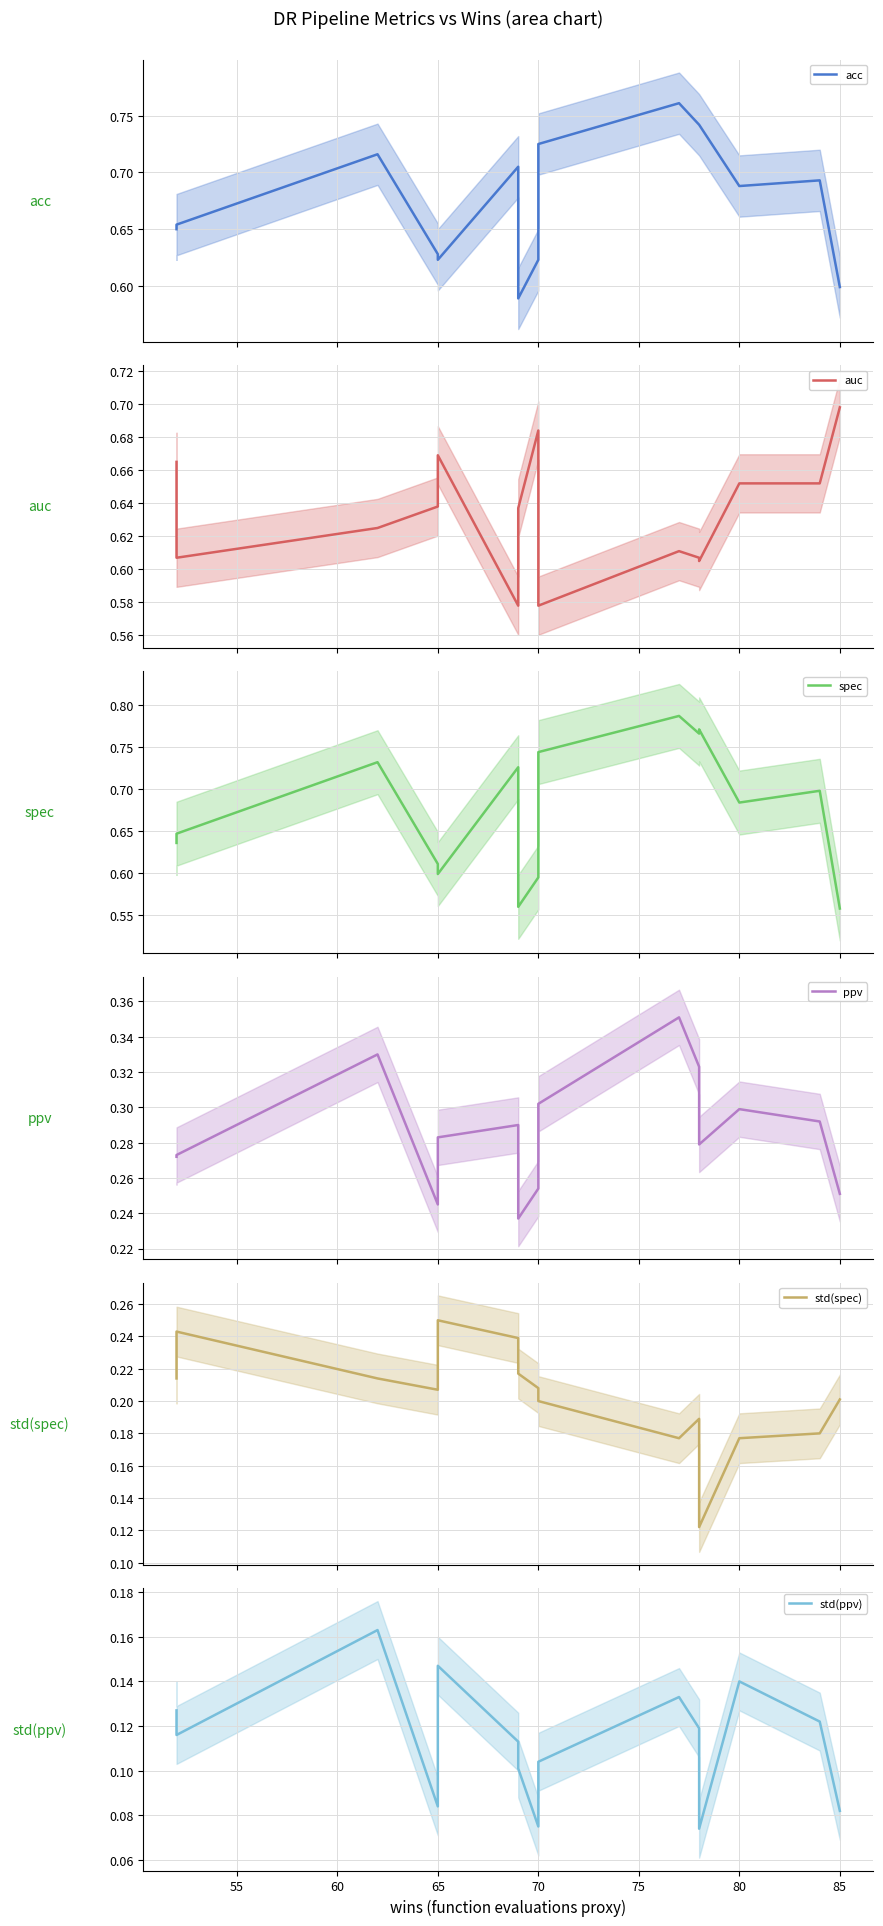

True or false: ppv and acc intersect in this chart.

False